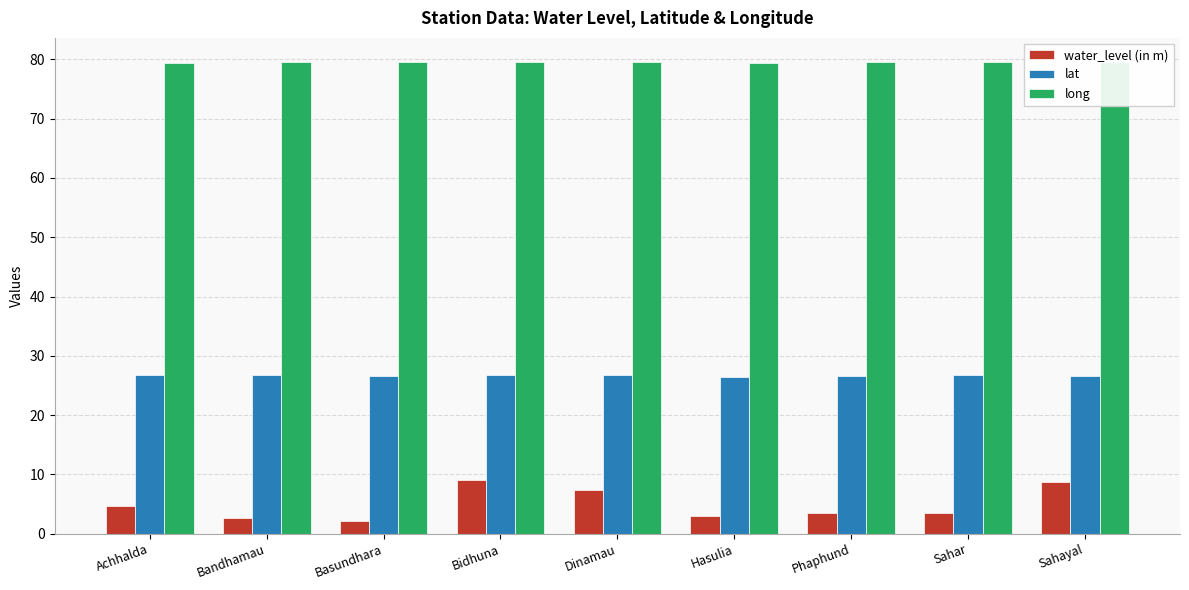

Is it true that long equals 103.3 at Achhalda?

False